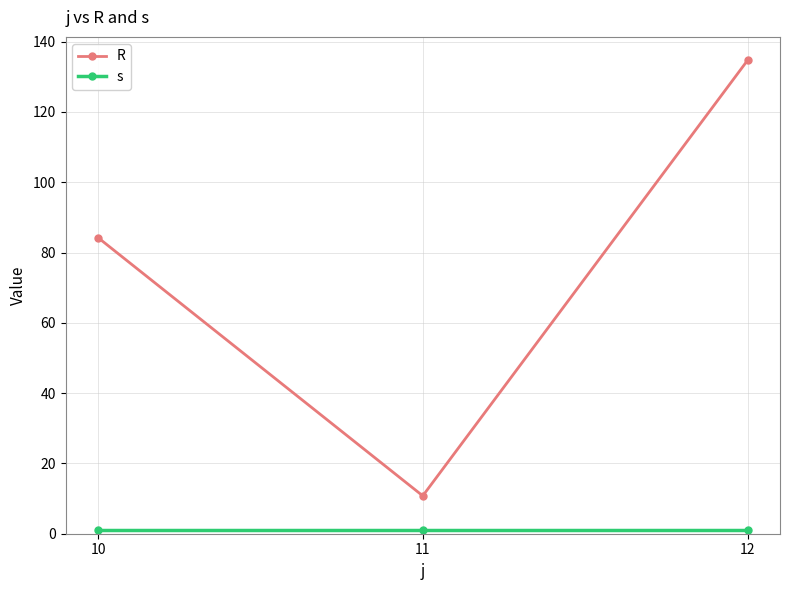

Read the s value at 12.

1.0